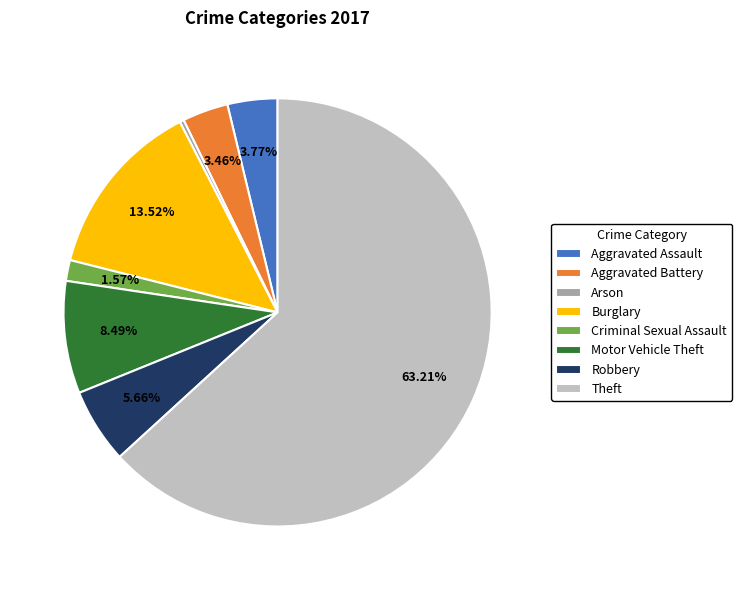

What is the largest slice in the pie chart?

Theft